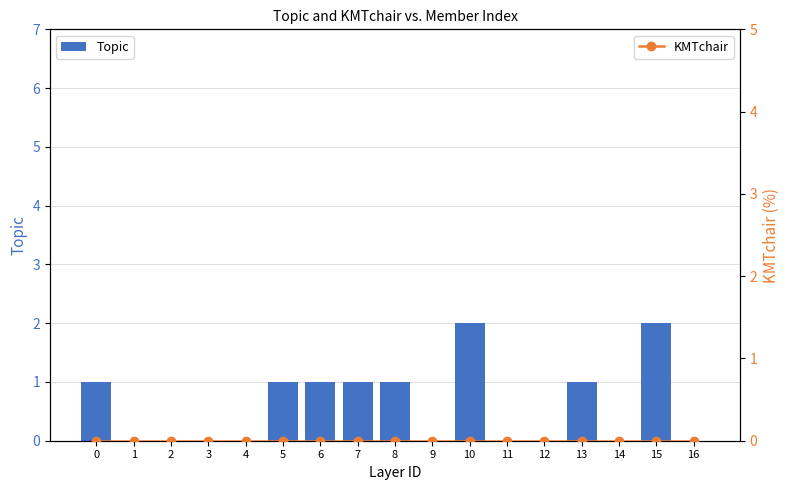

The Topic series shows 0 at 6. True or false?

False